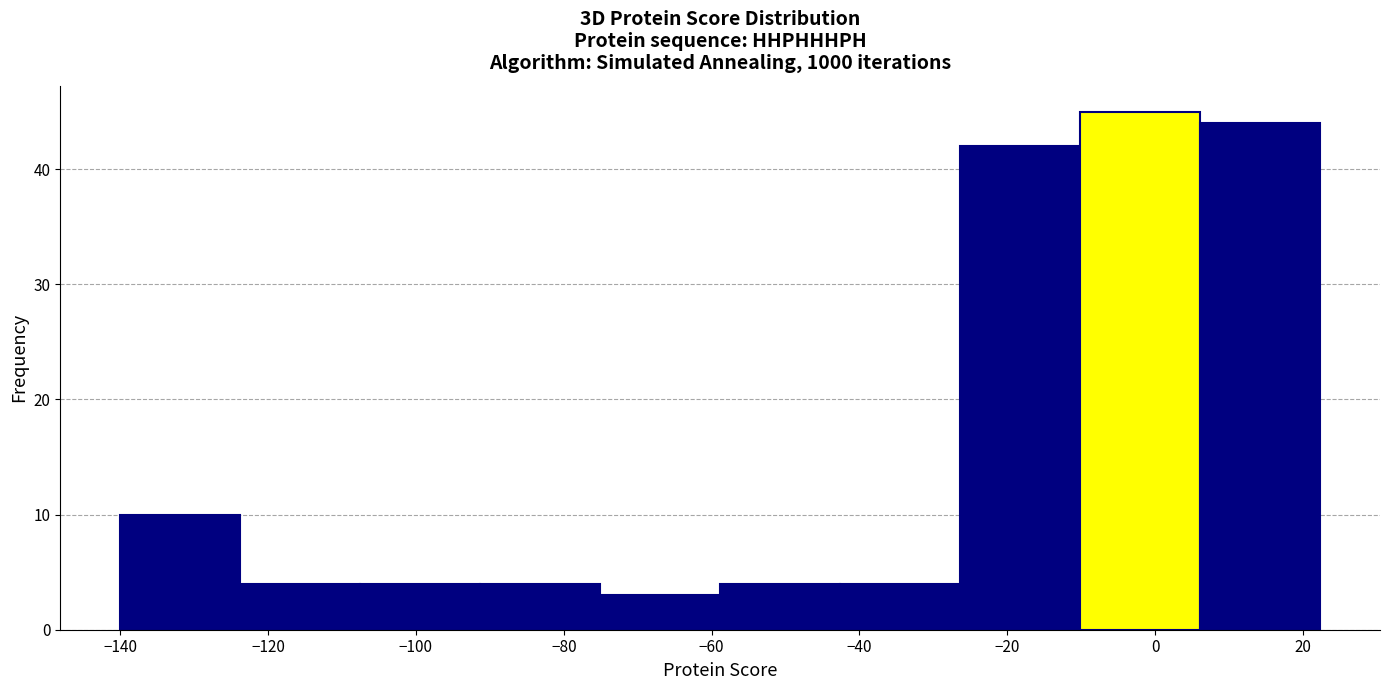

Over which range of the x-axis is the bar tallest?

-10 to 6